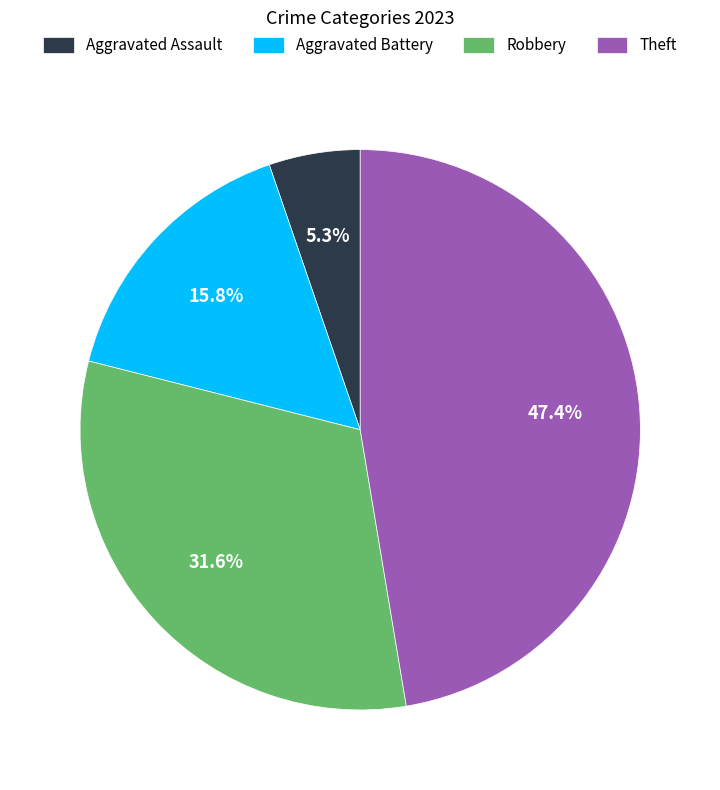

Which category has the smallest portion of the pie?

Aggravated Assault